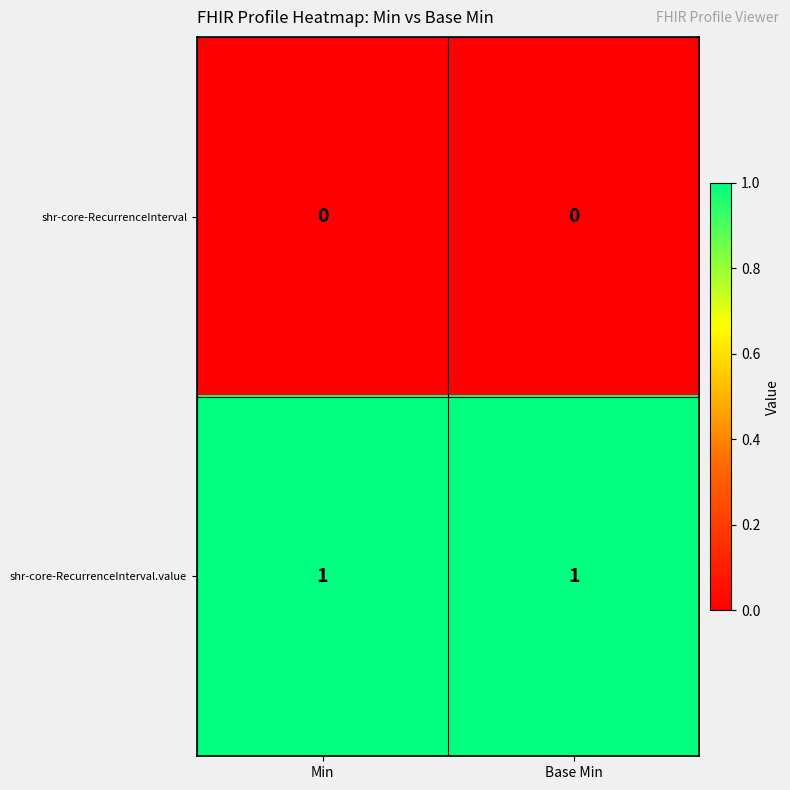

At Base Min, list the series in order from largest to smallest.

shr-core-RecurrenceInterval.value, shr-core-RecurrenceInterval